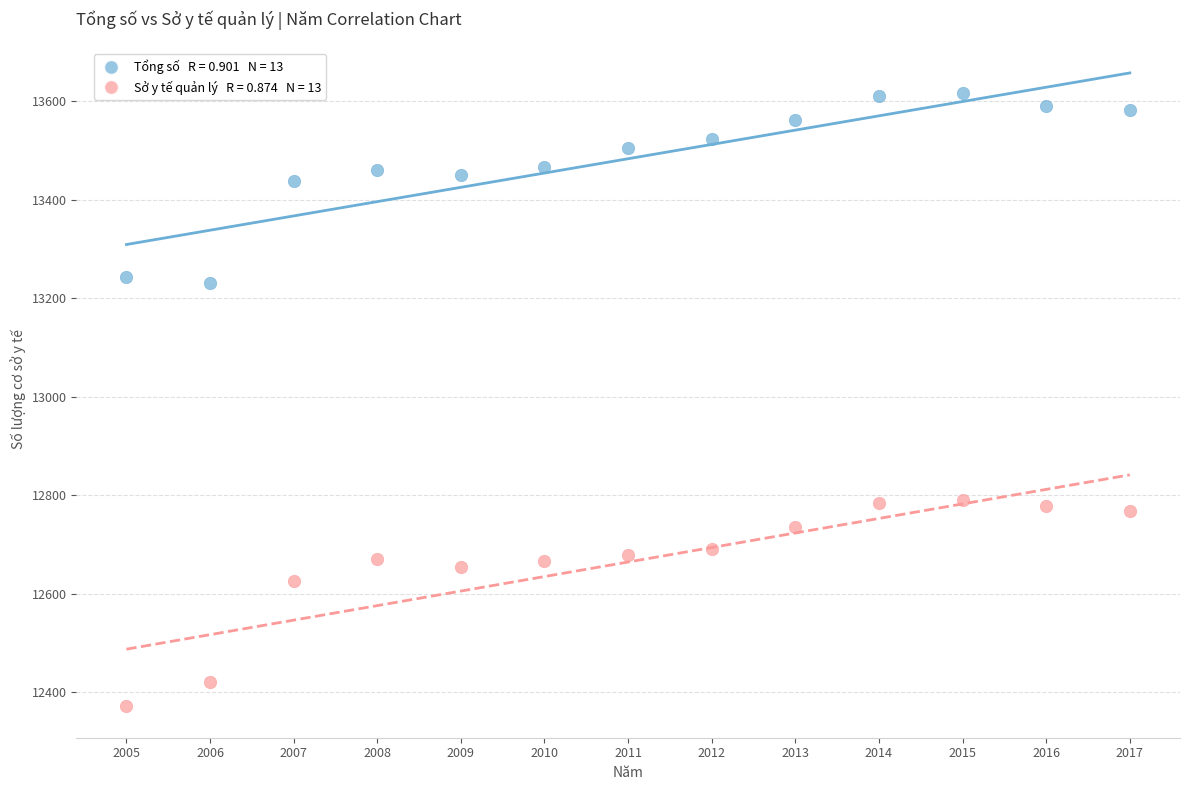

Across all data points, what is the range of X values (max minus min)?

12